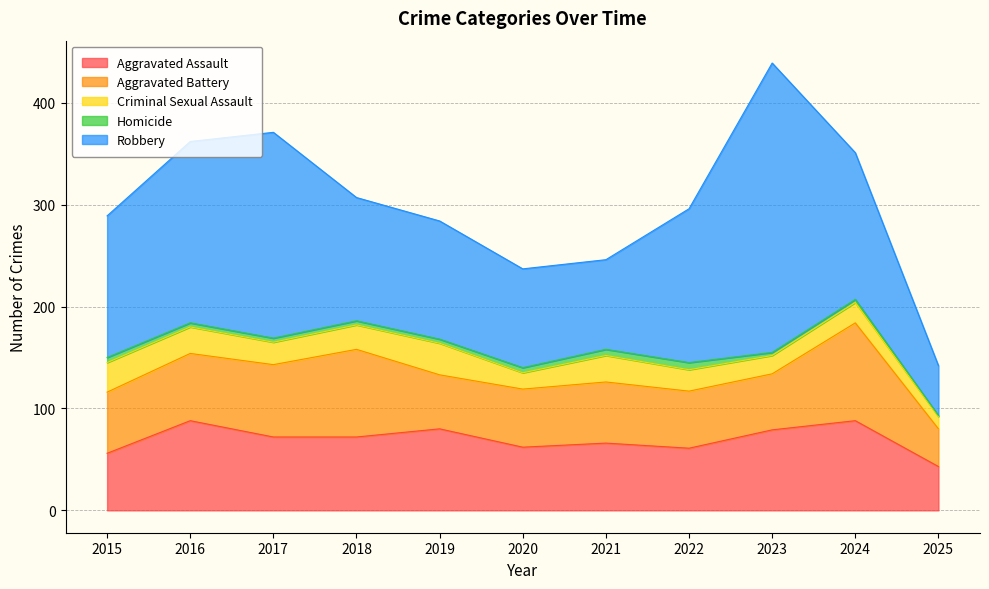

True or false: Aggravated Battery and Criminal Sexual Assault intersect in this chart.

False